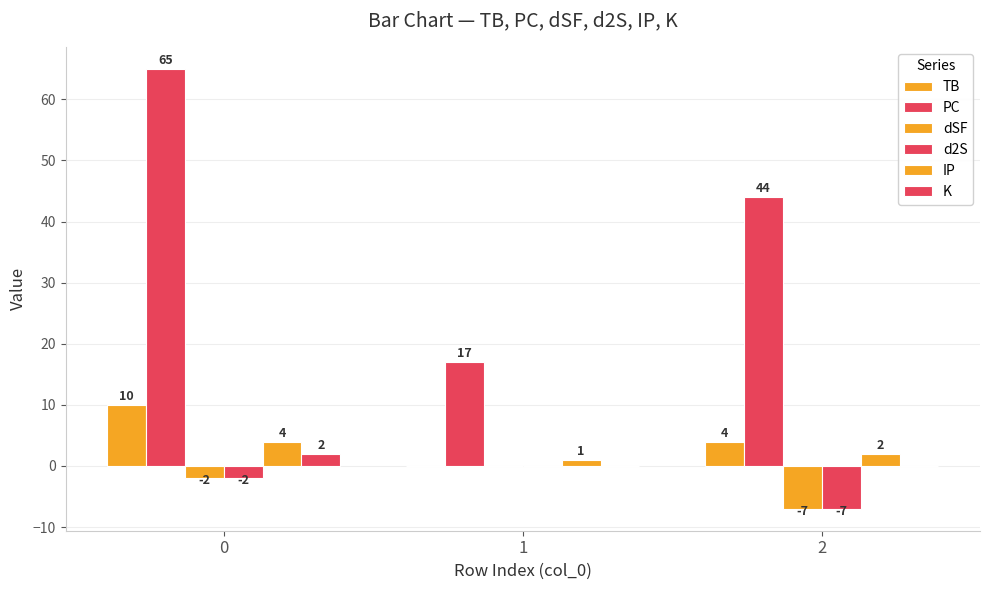

How many data points in K are above 0?

1